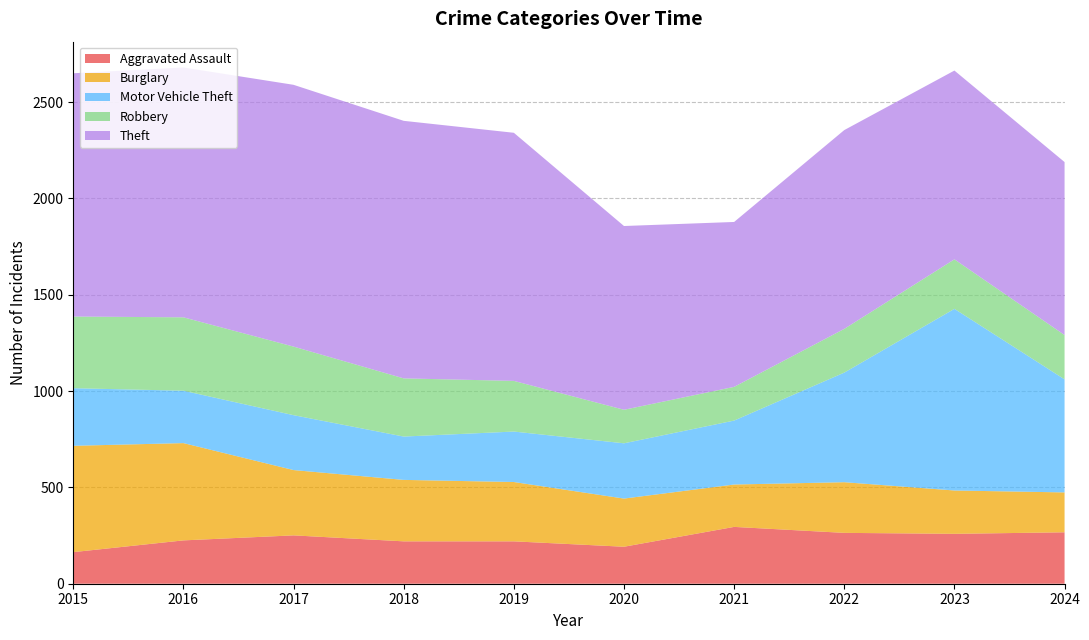

Reading left to right, extract all data points from this chart.

Aggravated Assault: 2015=164	2016=225	2017=251	2018=220	2019=220	2020=192	2021=295	2022=264	2023=259	2024=267
Burglary: 2015=552	2016=505	2017=339	2018=319	2019=308	2020=250	2021=220	2022=263	2023=225	2024=207
Motor Vehicle Theft: 2015=299	2016=272	2017=285	2018=225	2019=262	2020=287	2021=332	2022=569	2023=943	2024=587
Robbery: 2015=372	2016=381	2017=356	2018=302	2019=263	2020=174	2021=175	2022=227	2023=257	2024=230
Theft: 2015=1263	2016=1297	2017=1359	2018=1337	2019=1288	2020=954	2021=856	2022=1032	2023=980	2024=898